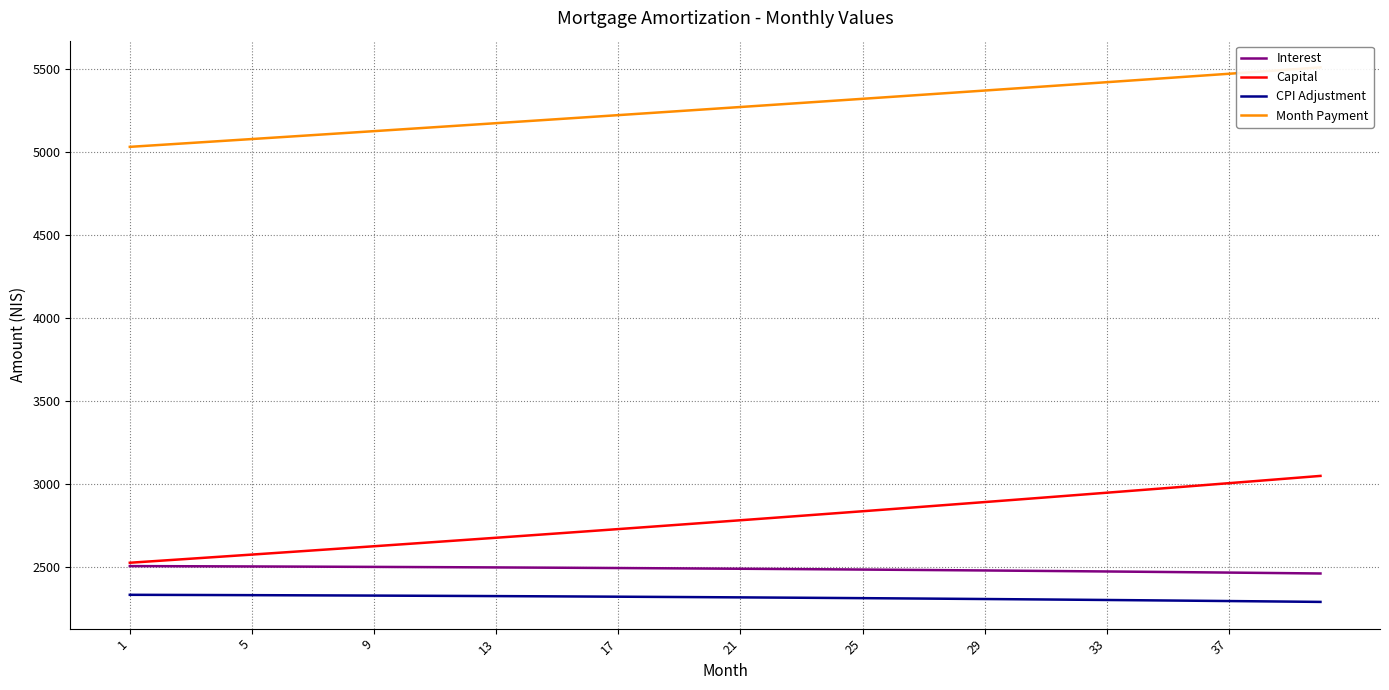

True or false: Interest and CPI Adjustment cross at least once.

False